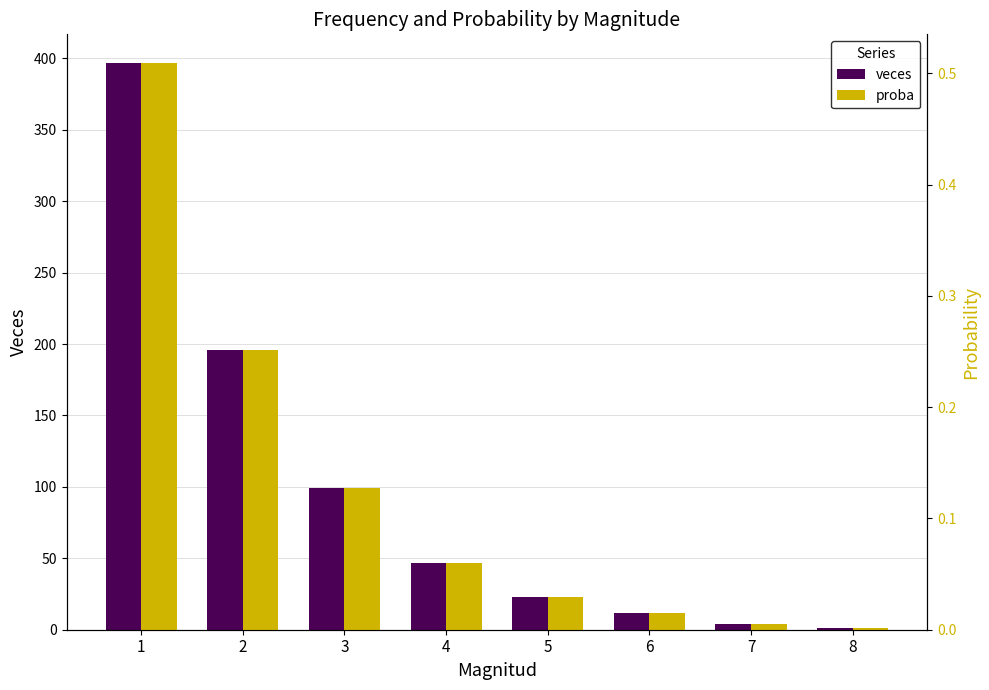

The veces series shows 8.0 at 6. True or false?

False